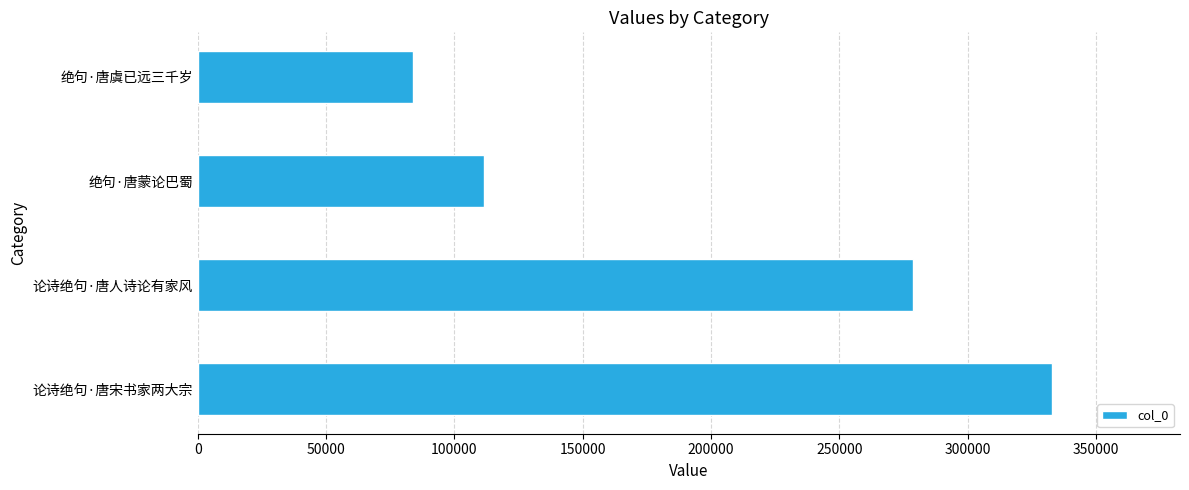

What is the maximum value shown in the chart?

332879